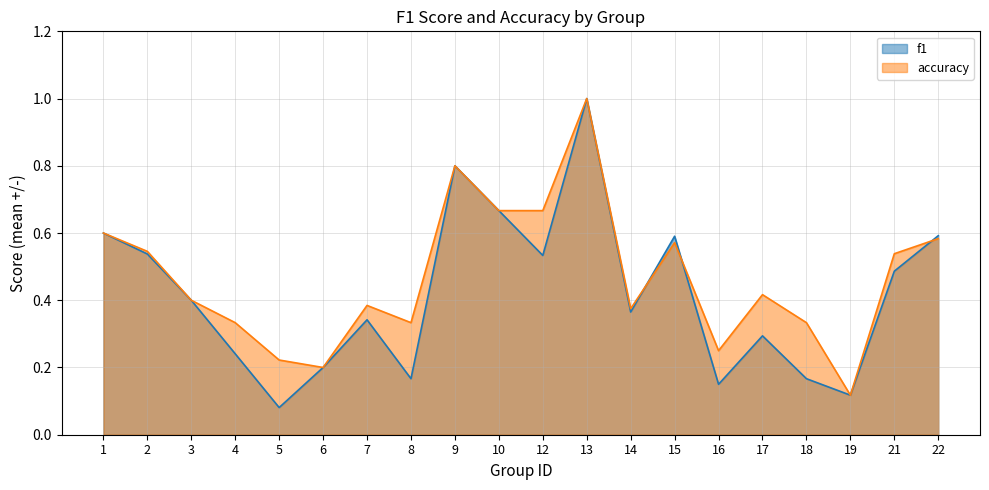

Does the chart display data point markers on the line(s)?

No